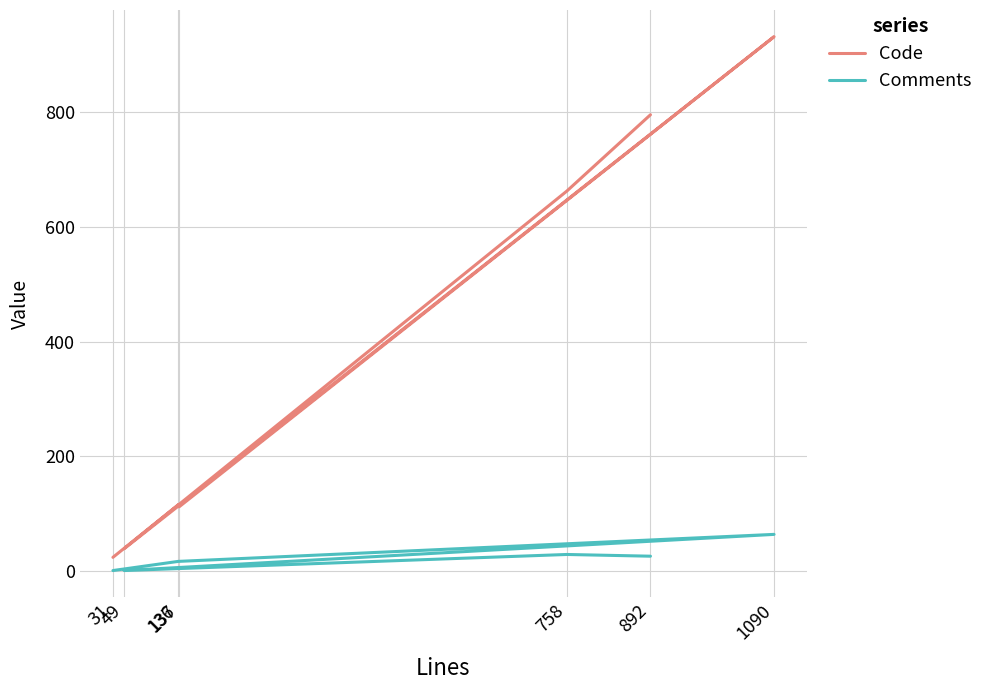

How many data points in Code are above 116?

3